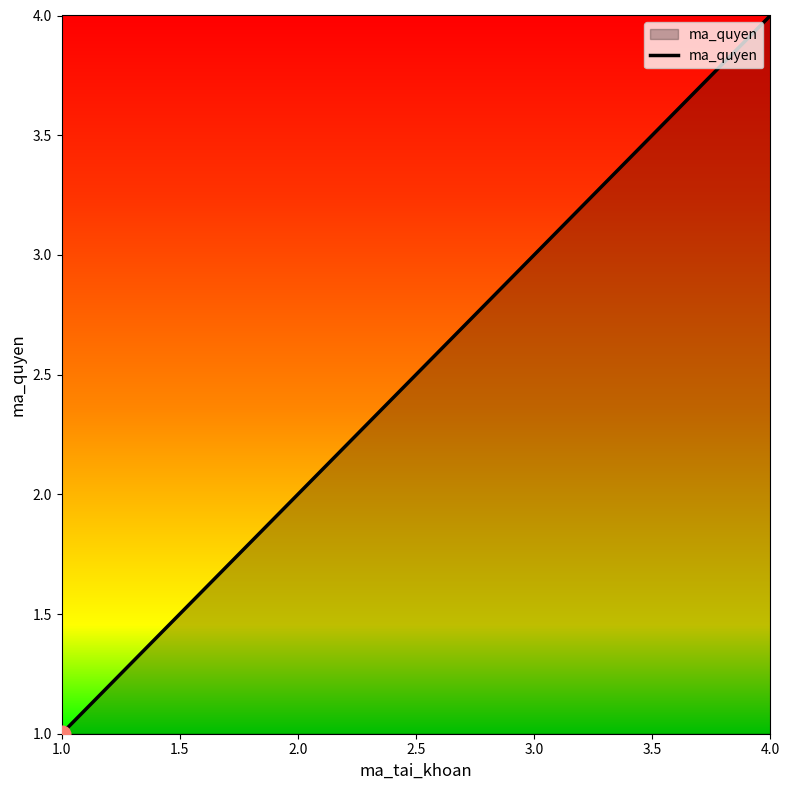

Between 3.0 and 2.0, which is larger?

3.0